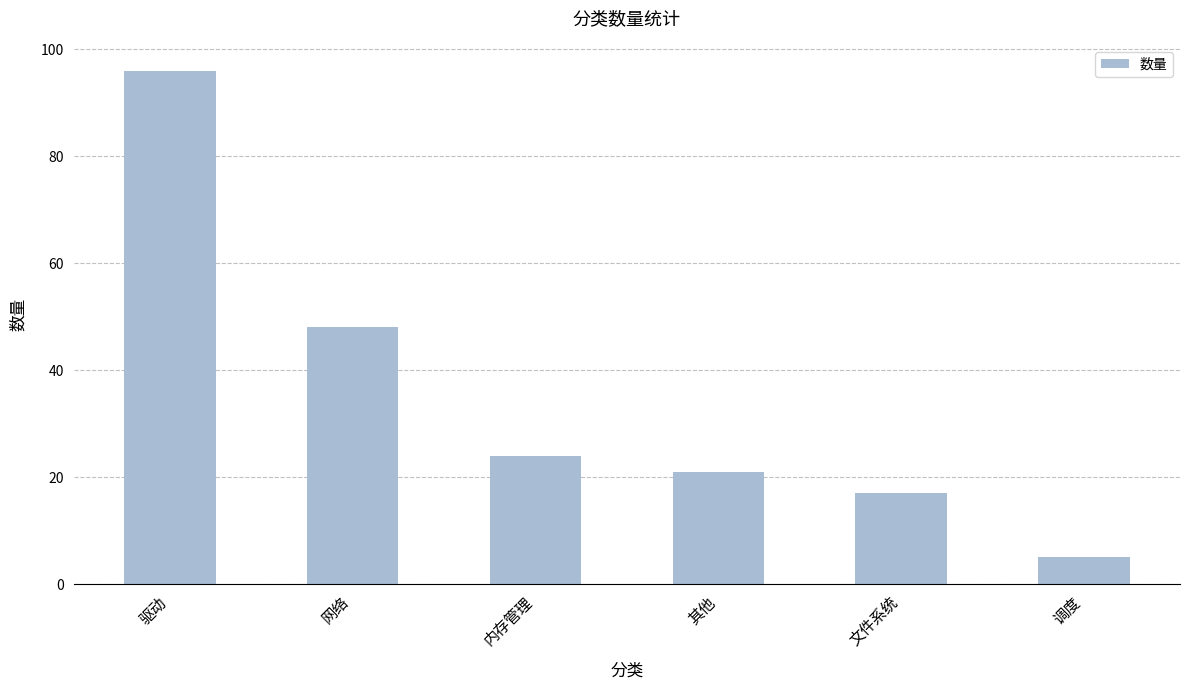

Between 文件系统 and 驱动, which is larger?

驱动